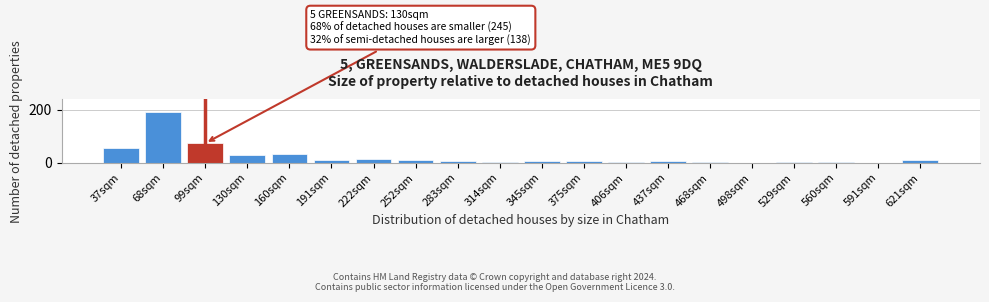

Reading left to right, list all the values displayed in this chart.

37sqm=54	68sqm=191	99sqm=73	130sqm=29	160sqm=33	191sqm=10	222sqm=13	252sqm=8	283sqm=7	314sqm=2	345sqm=6	375sqm=6	406sqm=4	437sqm=5	468sqm=2	498sqm=0	529sqm=1	560sqm=3	591sqm=0	621sqm=9